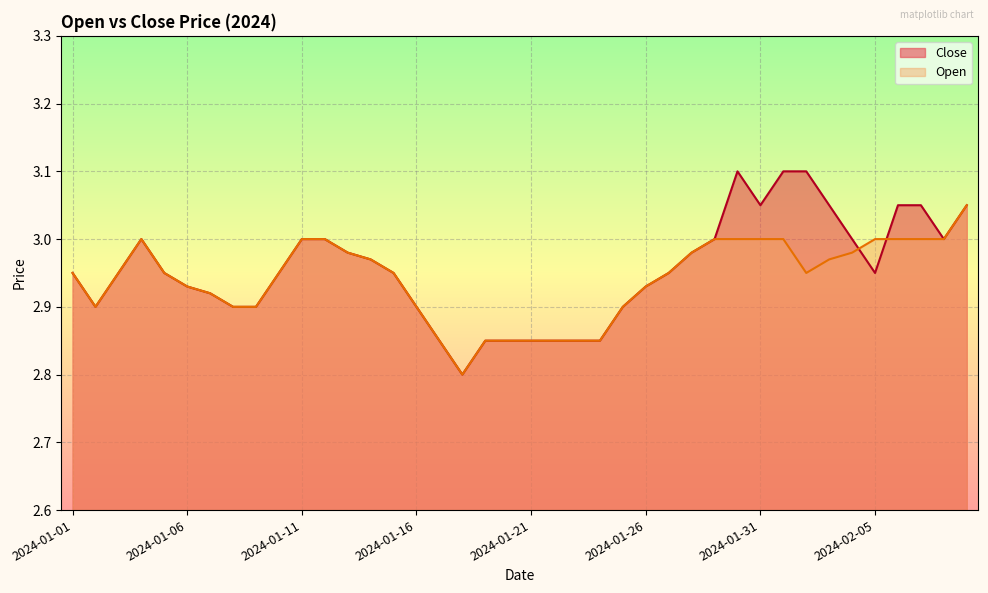

Which series has the largest total across all categories?

Close